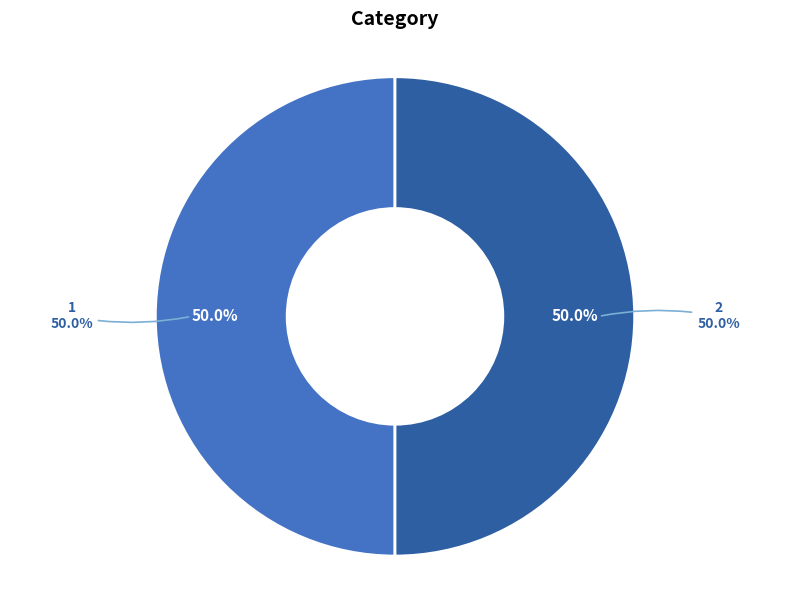

What is the largest slice in the pie chart?

1